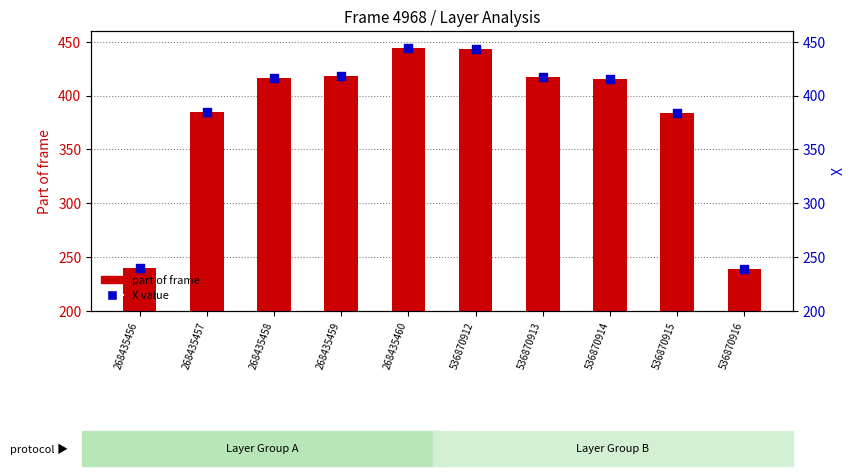

Which series reaches the maximum Y coordinate?

Part of frame